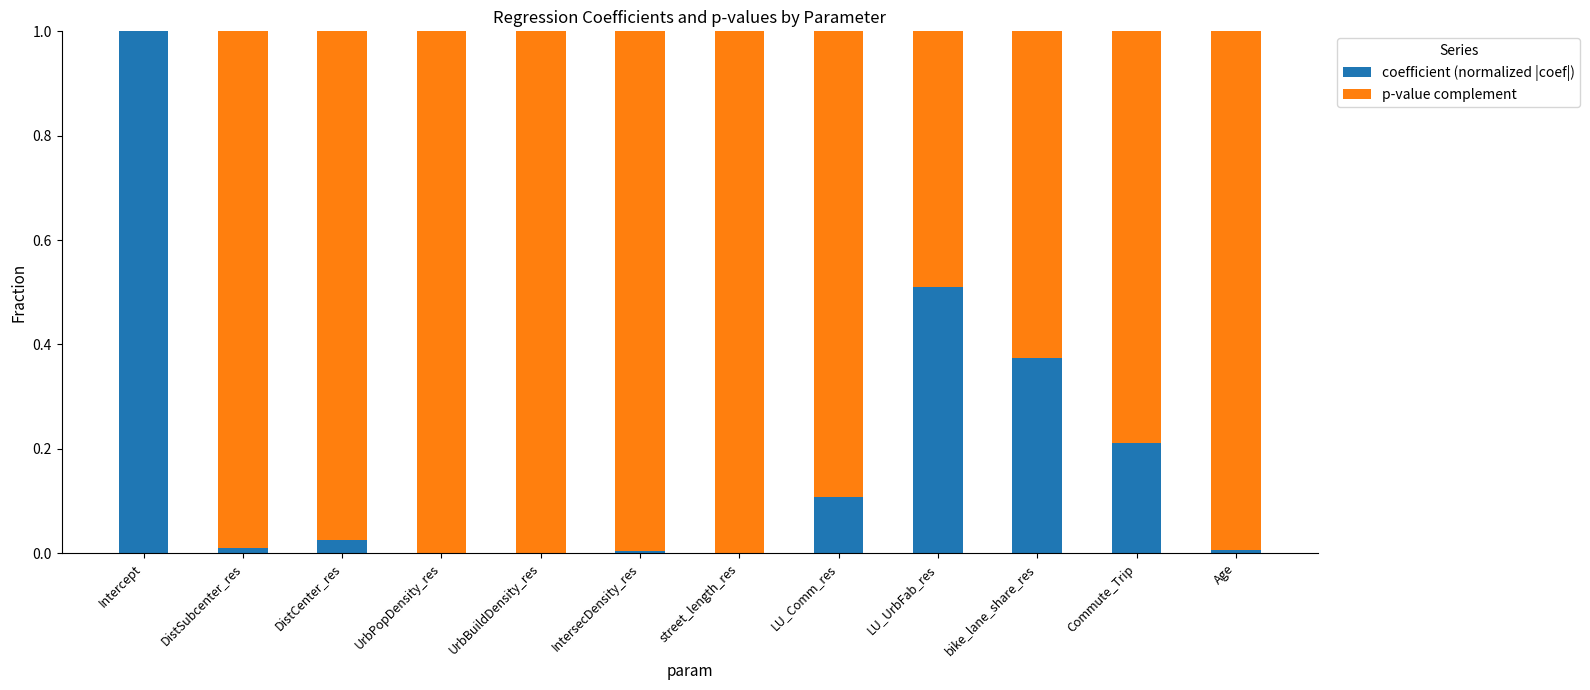

Are the bars grouped side by side (vs. stacked)?

No